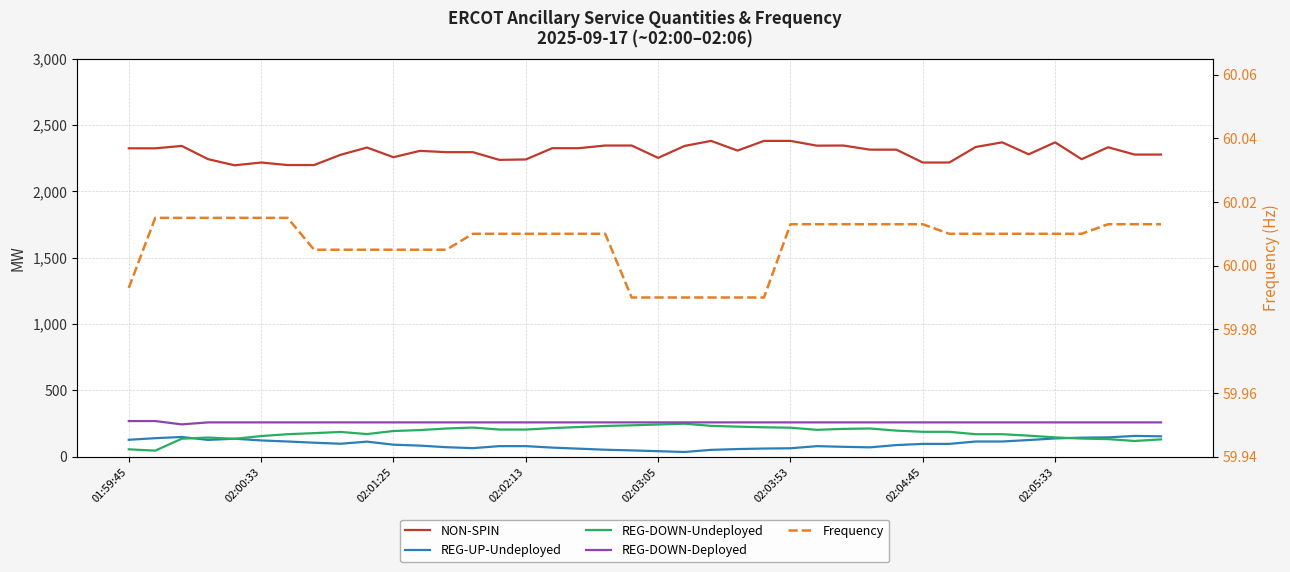

The value of REG-DOWN-Undeployed at 38 is 119.0. True or false?

True